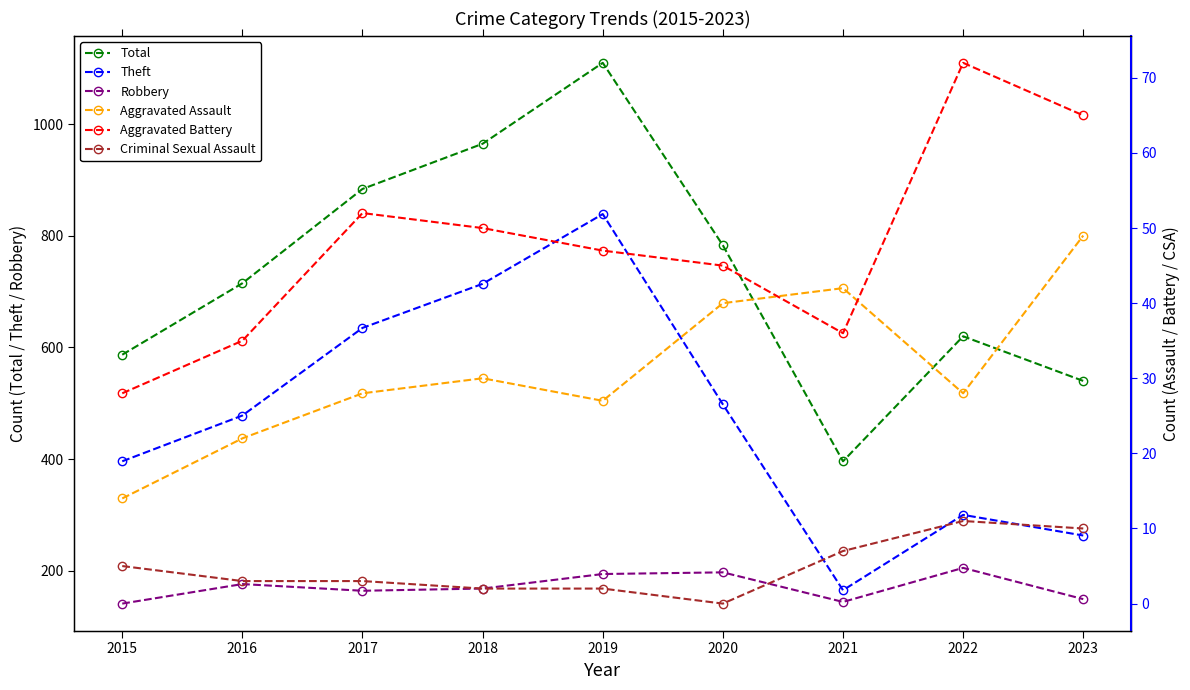

How many lines are shown in the chart?

6